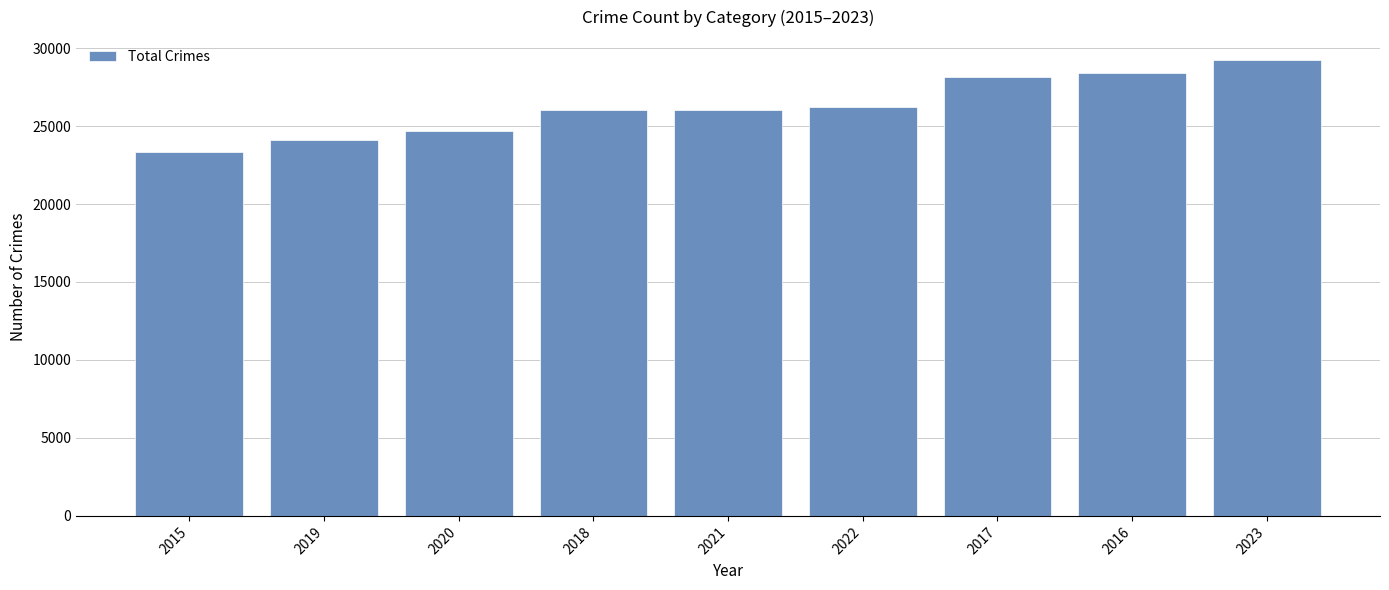

What is the greatest value displayed?

29242